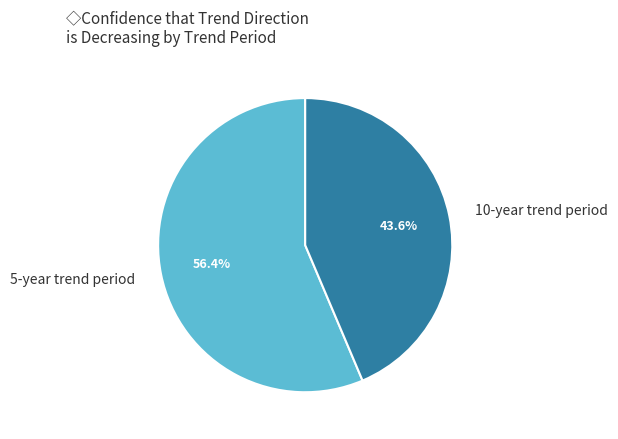

Between 5-year trend period and 10-year trend period, which is larger?

5-year trend period